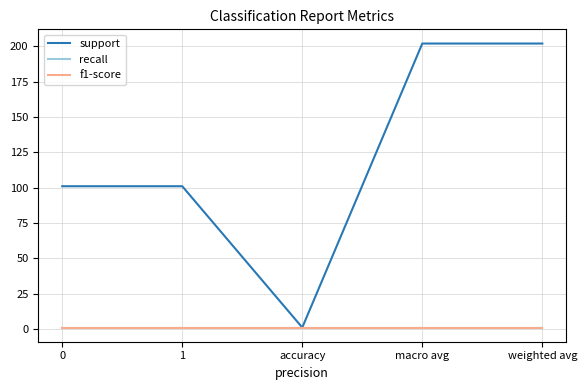

Is this an area chart (filled region under the line)?

No